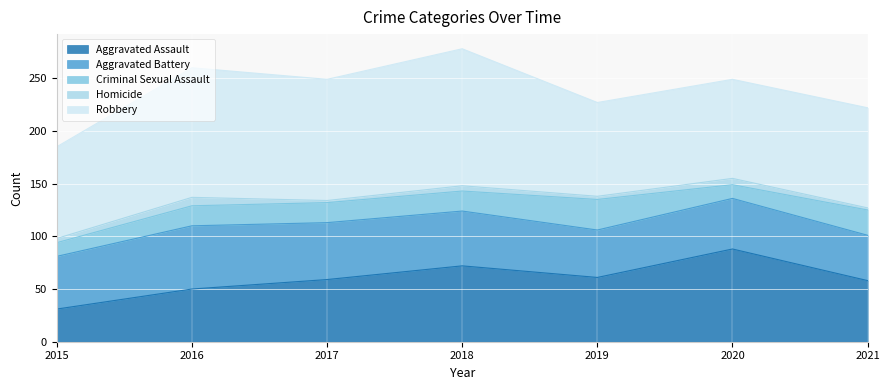

Which category has the lowest value across all series?

2017